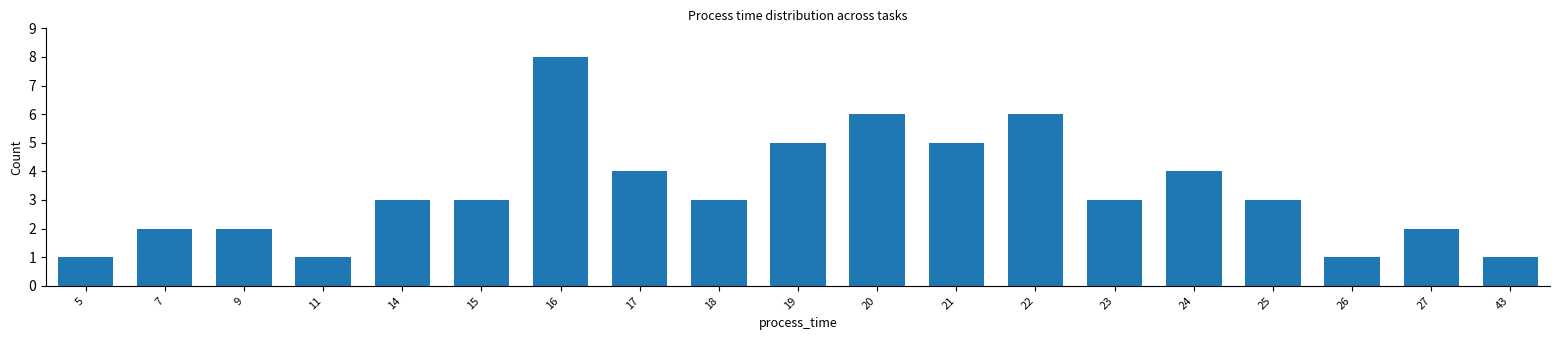

Read the value at 19.

5